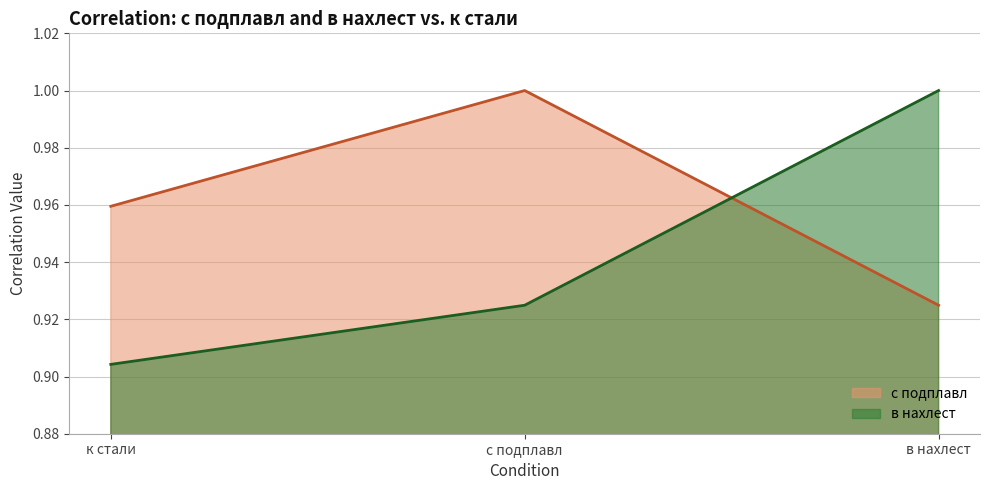

What is the value of the с подплавл point at the 2nd from the left?

1.0